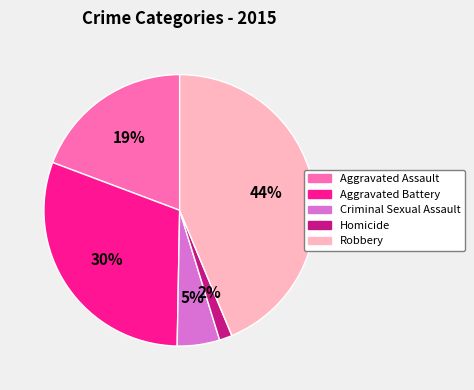

Is there any slice that represents more than half of the pie?

No